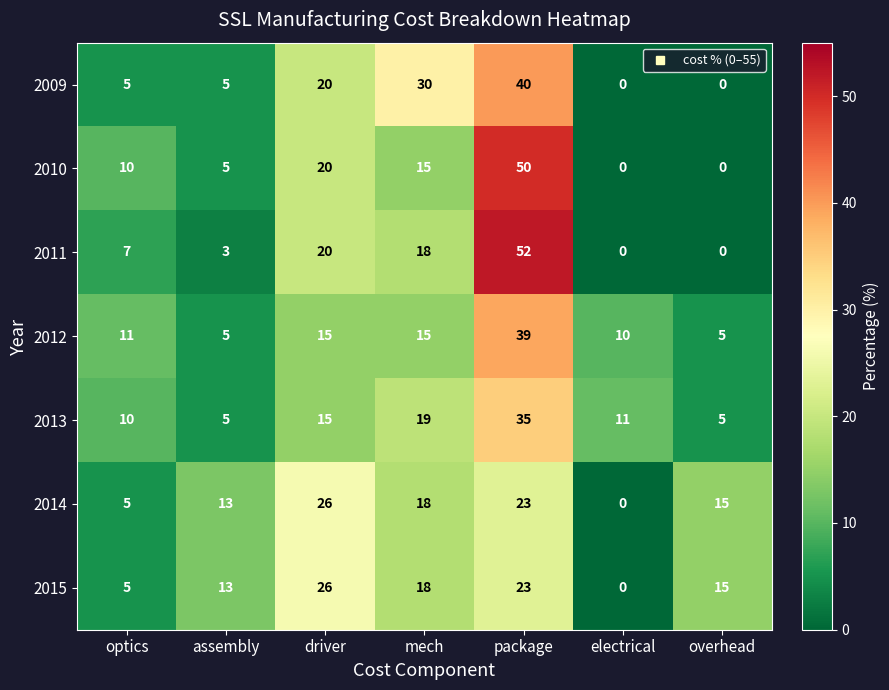

Count the number of data series in this chart.

7